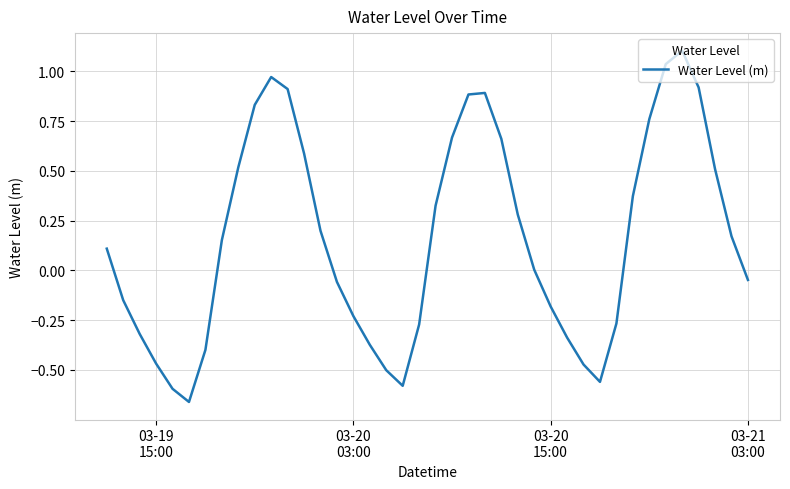

What is the maximum value shown in the chart?

1.1